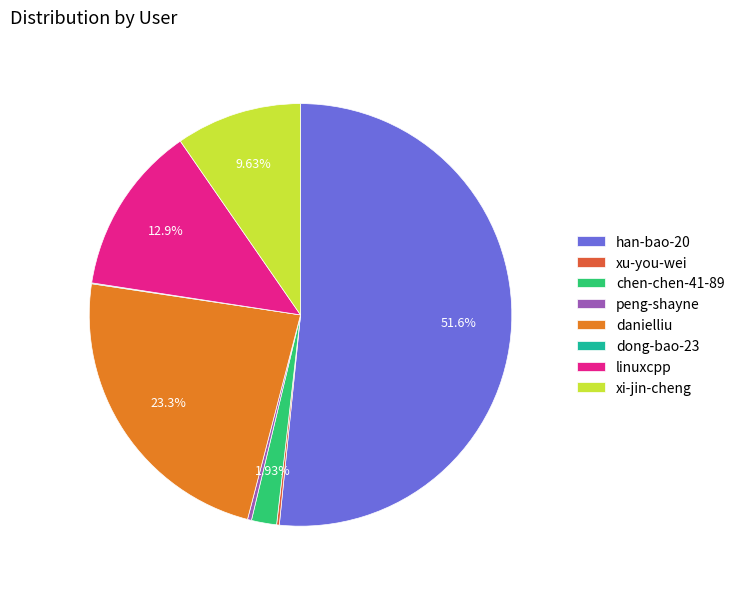

Combined, what portion of the pie is chen-chen-41-89 and danielliu?

25.2%